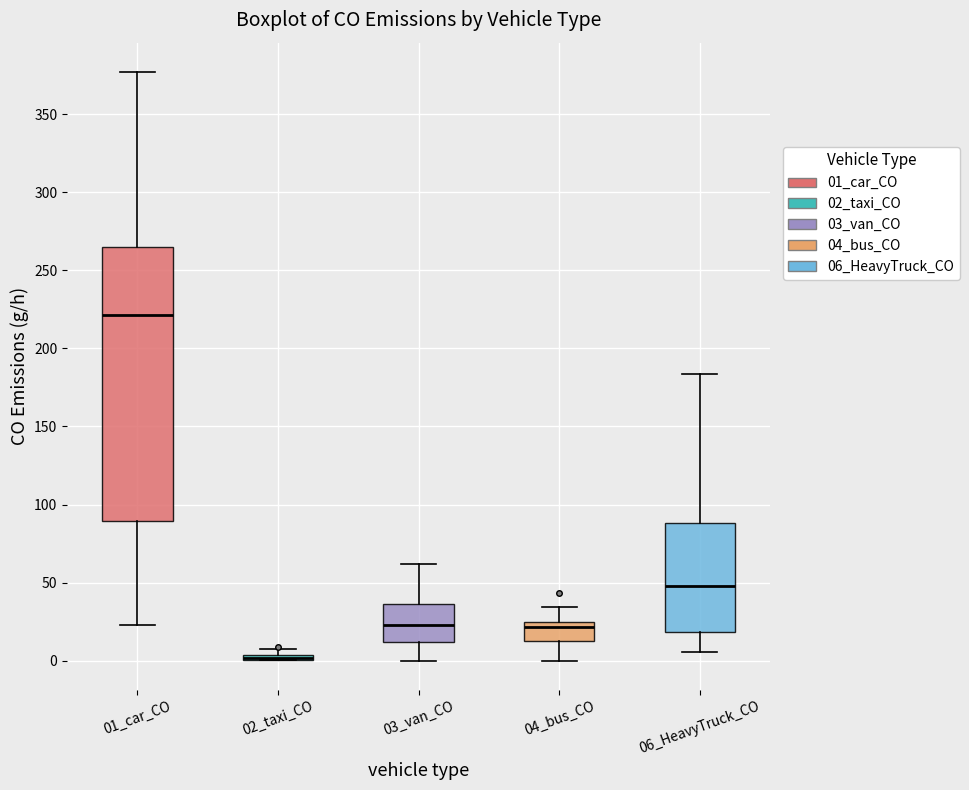

Where is the upper edge of the box for 01_car_CO on the y-axis? The values are not printed on the chart, so give them approximately, as read against the axis.

265